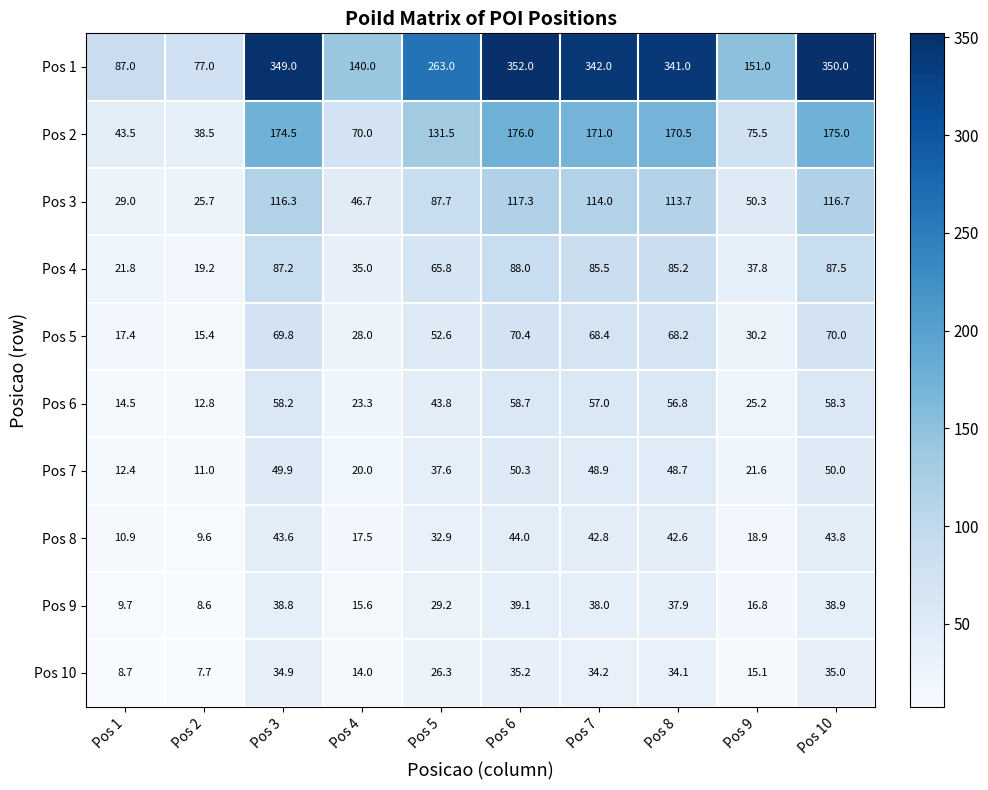

What is the difference between the maximum and minimum values in the Pos 7 series?

39.3